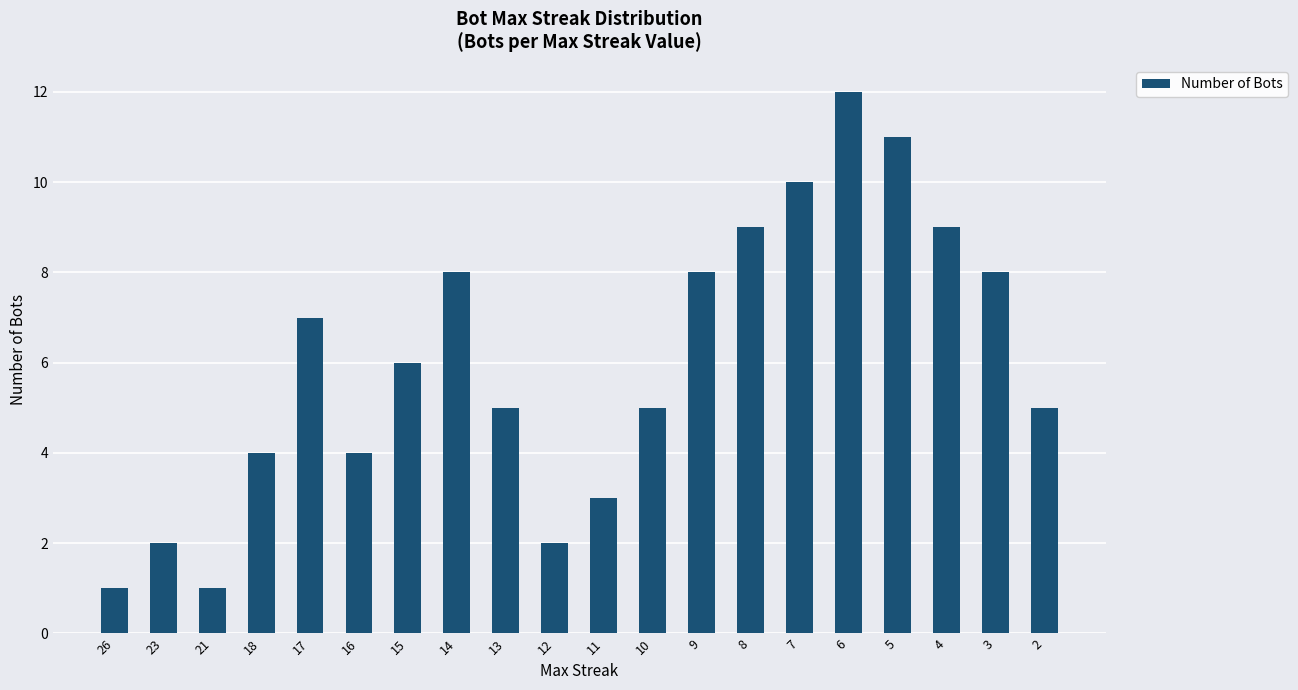

What is the sum of the values at 7 and 3?

18